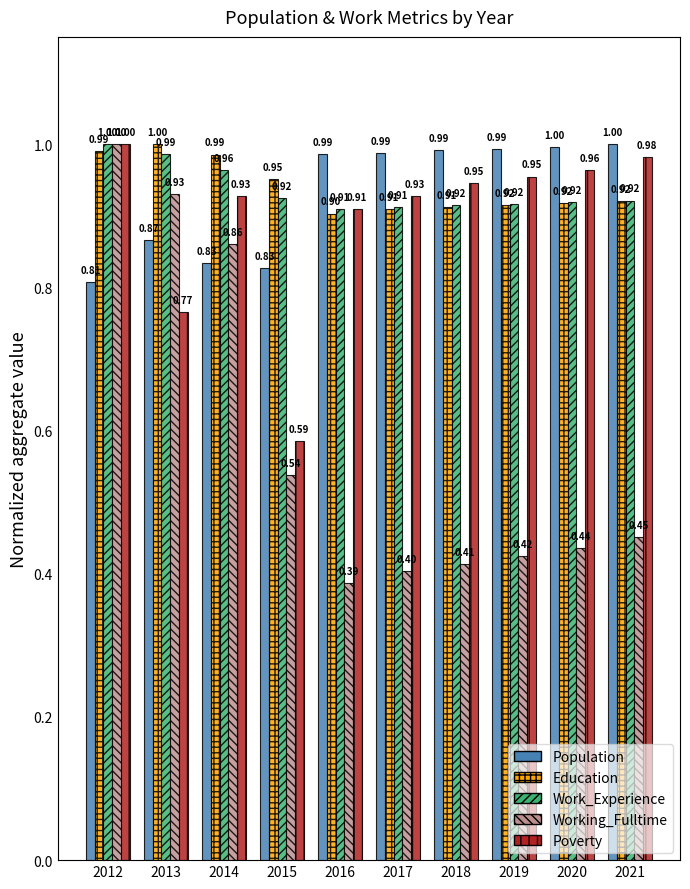

What is the average value of the Education series?

0.9